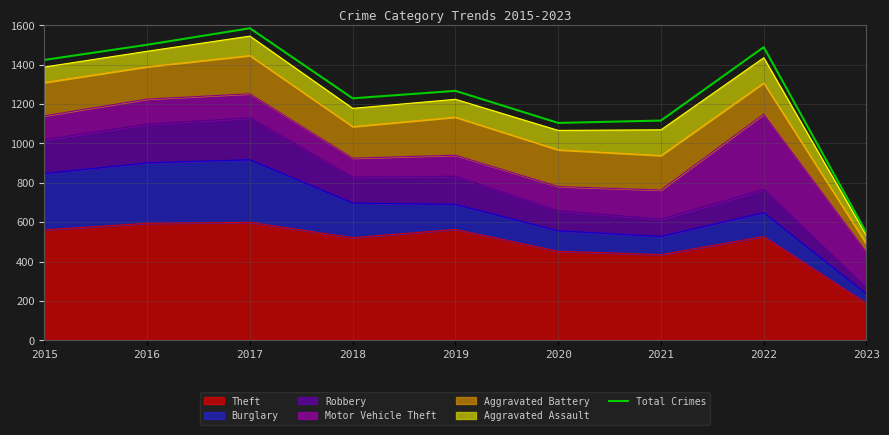

Which category has the highest value across all series?

2017